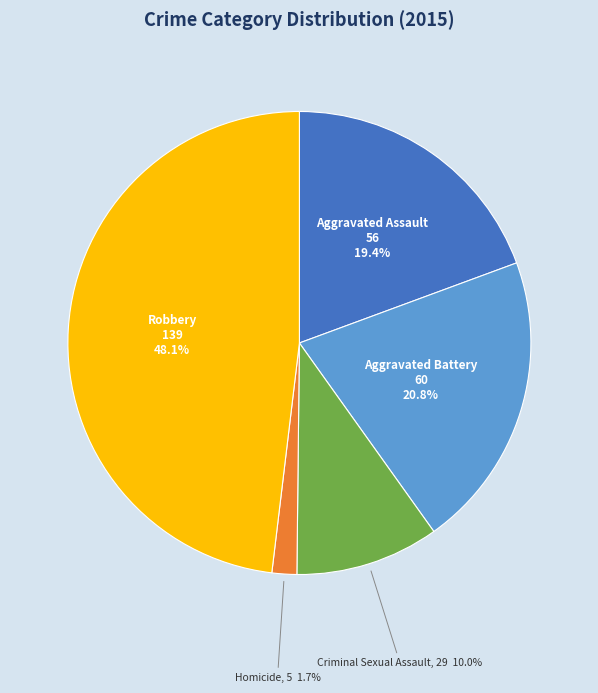

Count the number of slices in the pie.

5